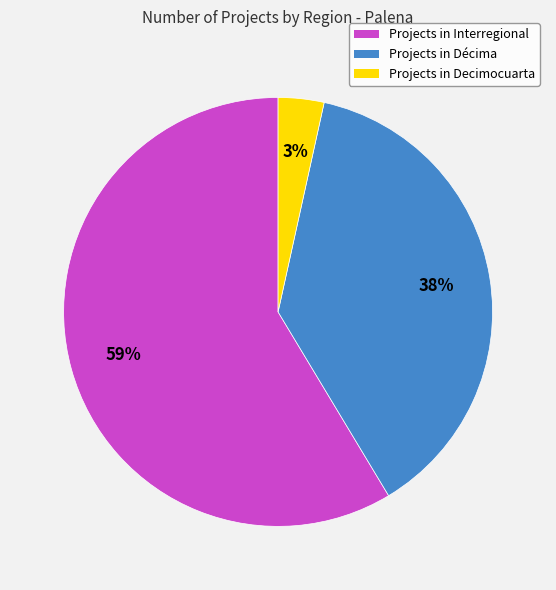

Is there a majority slice in this chart?

Yes